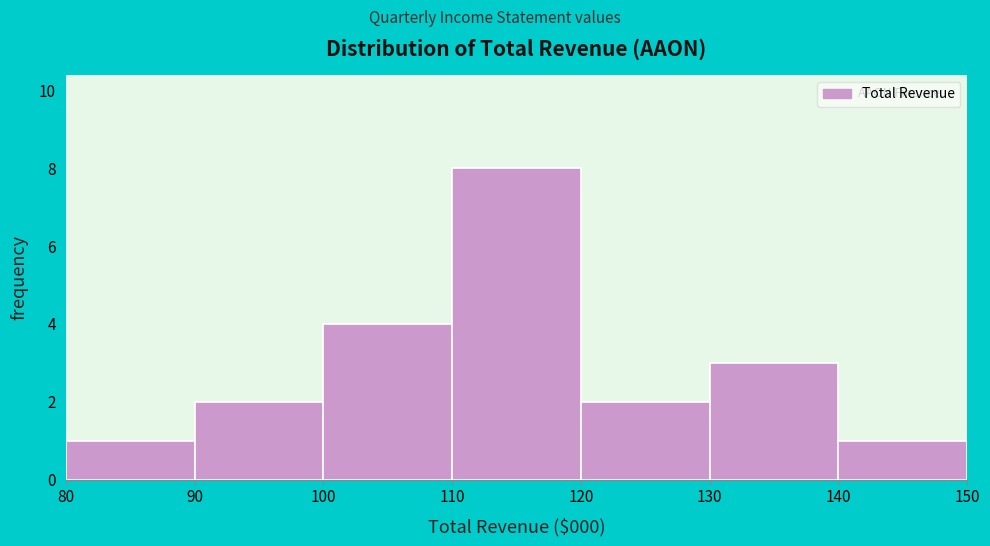

Reading left to right, transcribe all the data shown in this chart.

80=1	90=2	100=4	110=8	120=2	130=3	140=1